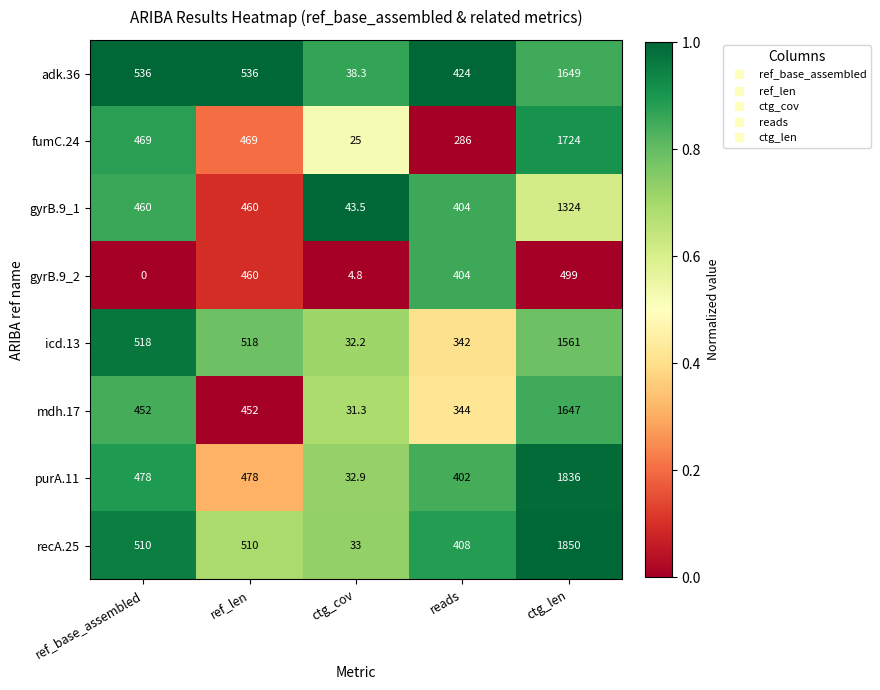

Which series has the largest range (max minus min)?

recA.25